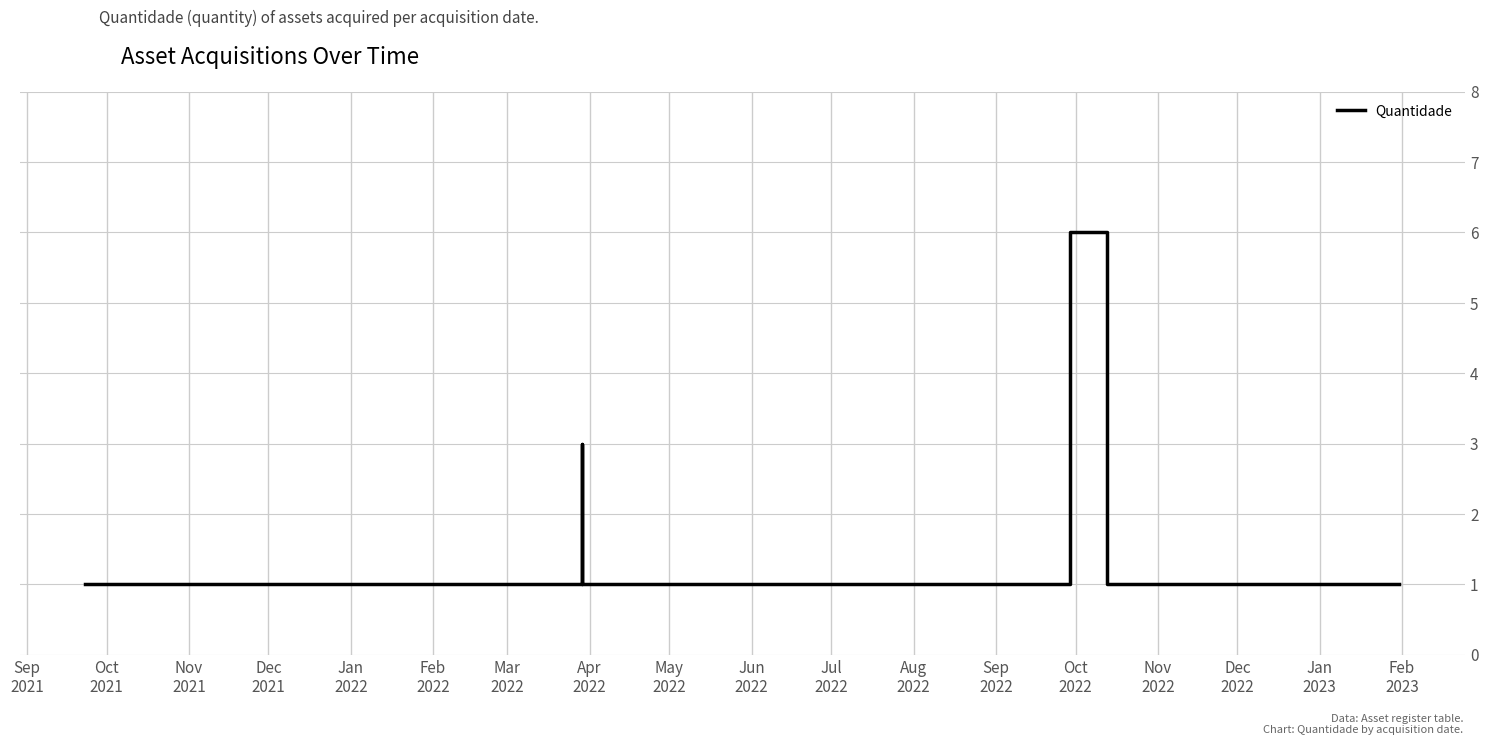

Which has a higher value, Apr
2022 or Sep
2022?

Apr
2022